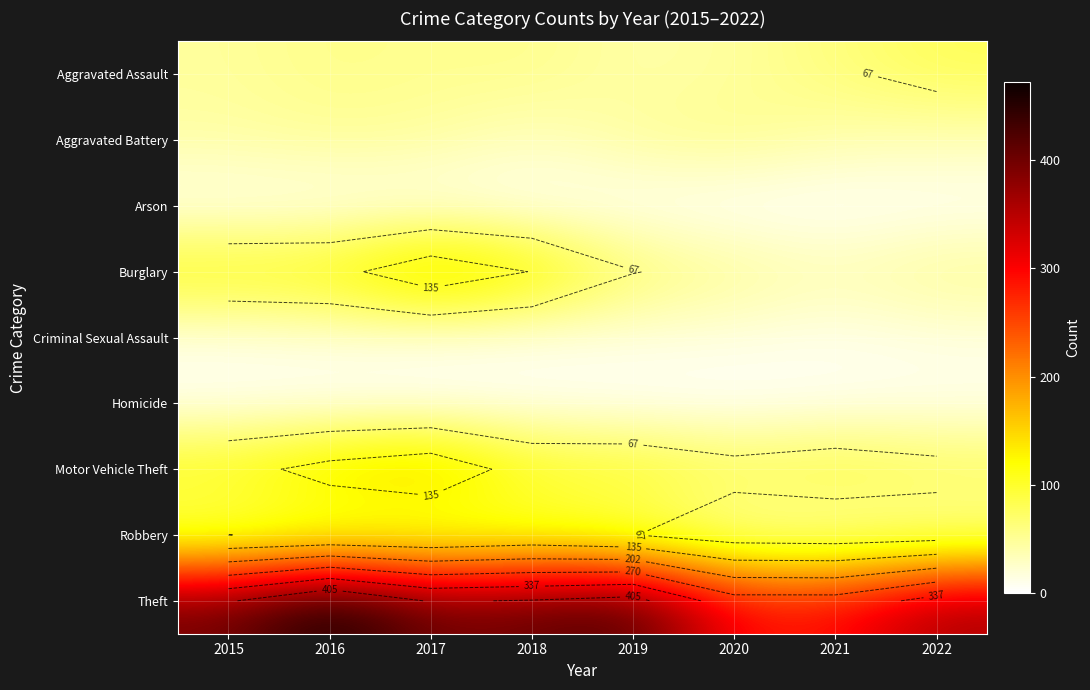

How many data points in Motor Vehicle Theft are above 108?

3